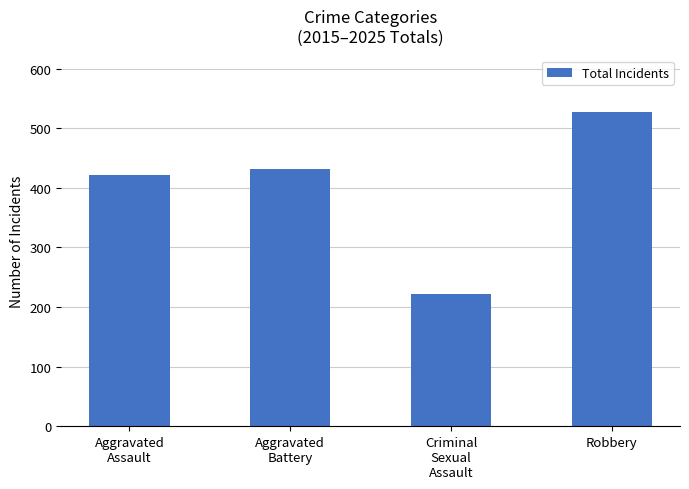

How many data points does each series have?

4